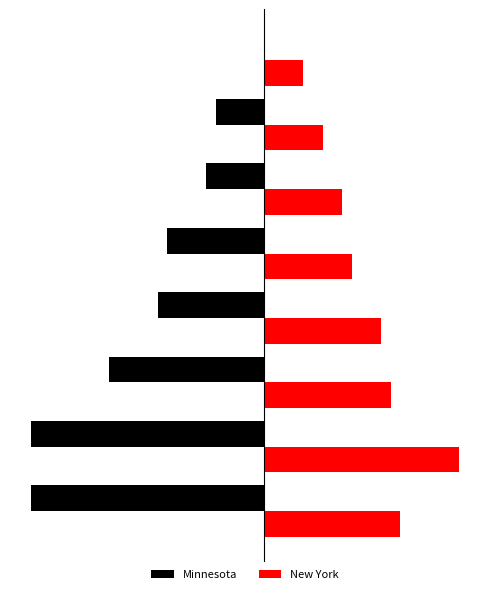

What are all the series names shown in the legend?

Minnesota, New York